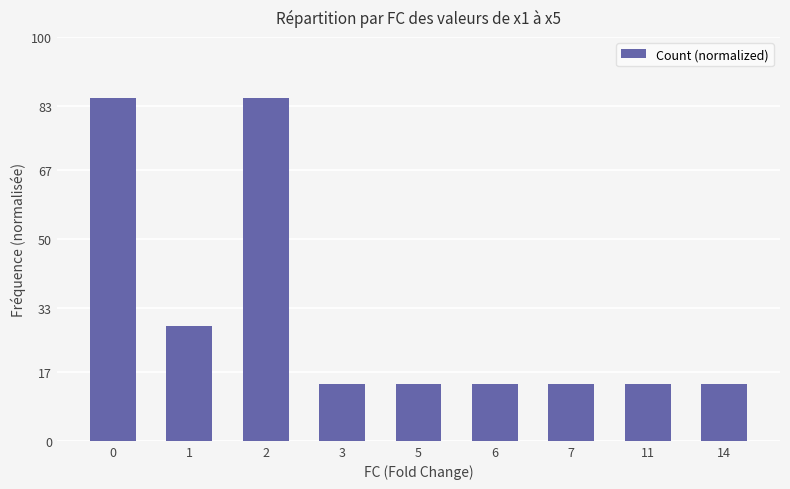

Is it true that the value at 5 is 23.0?

False